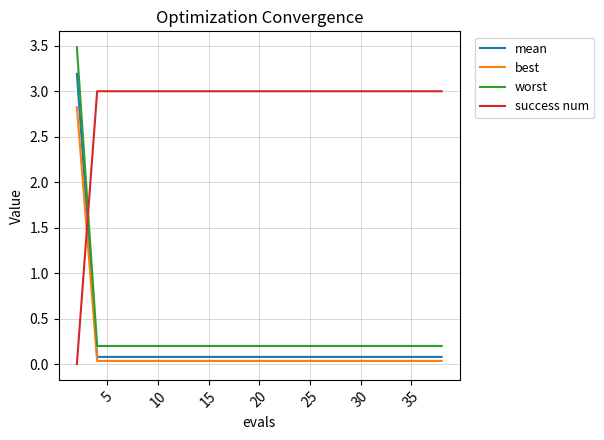

True or false: mean and best intersect in this chart.

False